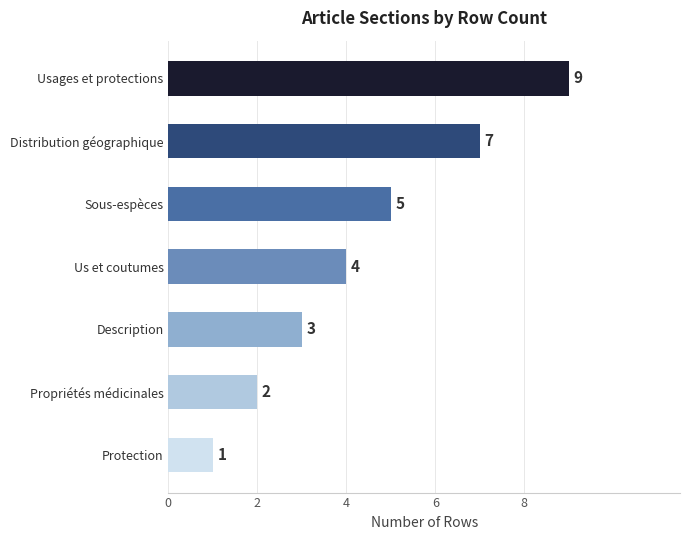

Count the values in the range 2 to 7.

5